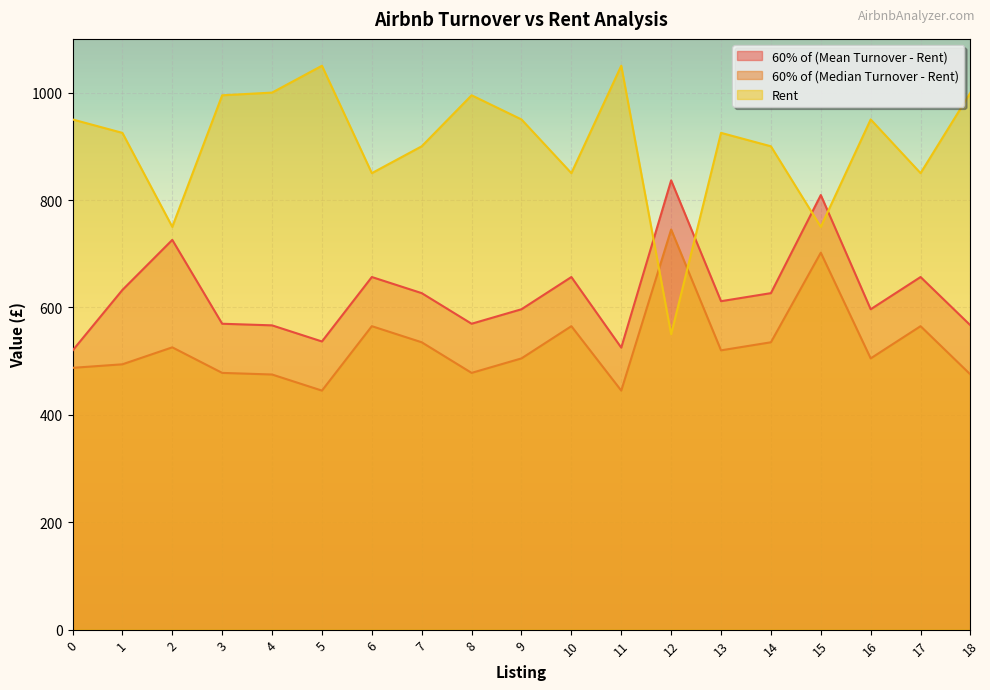

What is the smallest value displayed?

445.1